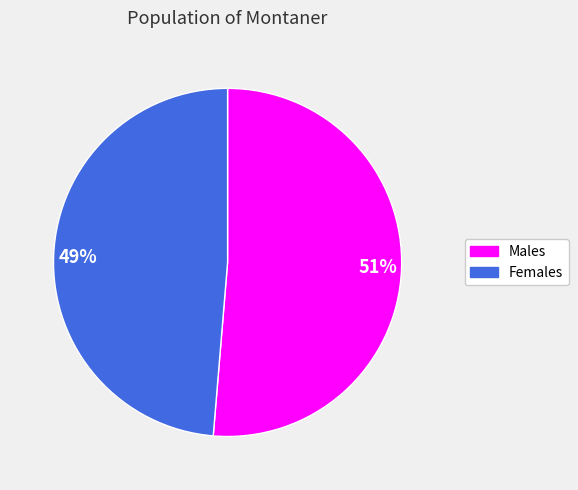

Is there any slice that represents more than half of the pie?

Yes